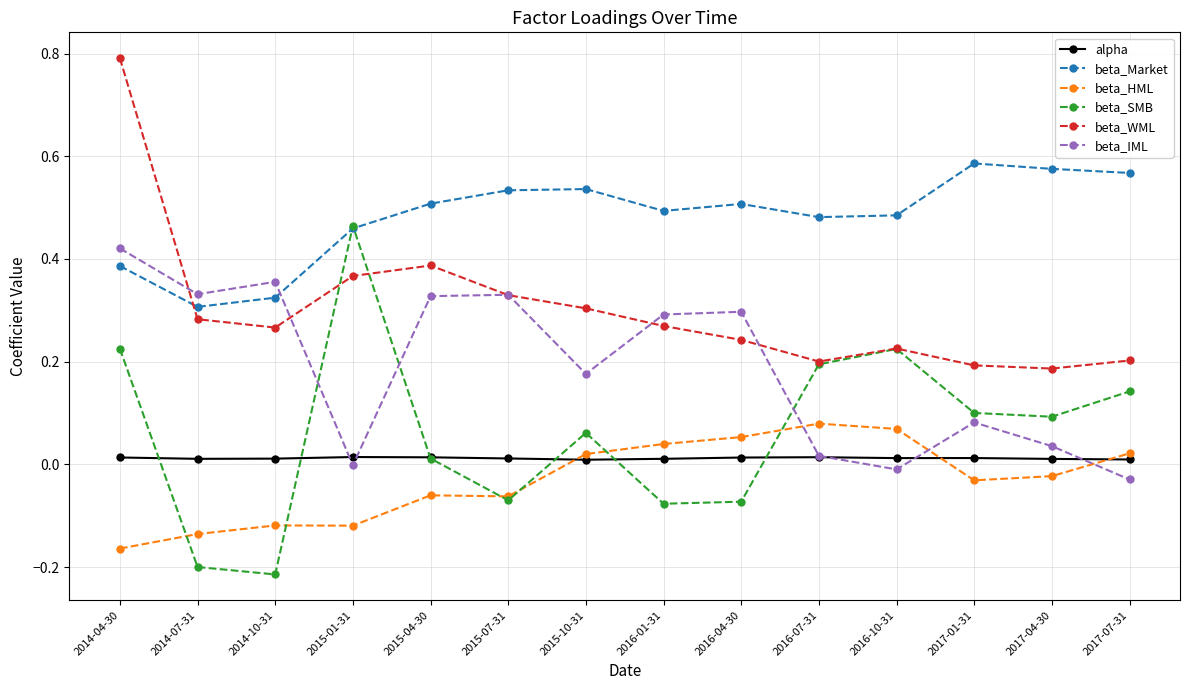

The beta_SMB series shows 0.2 at 2017-07-31. True or false?

False